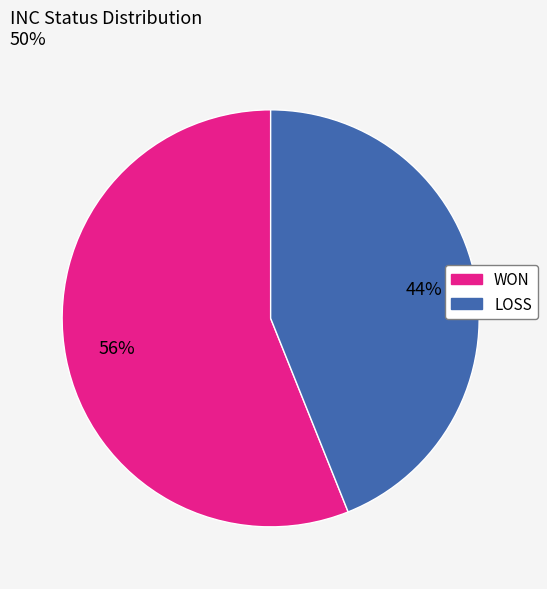

To the nearest percent, what percentage of the pie is LOSS?

44%